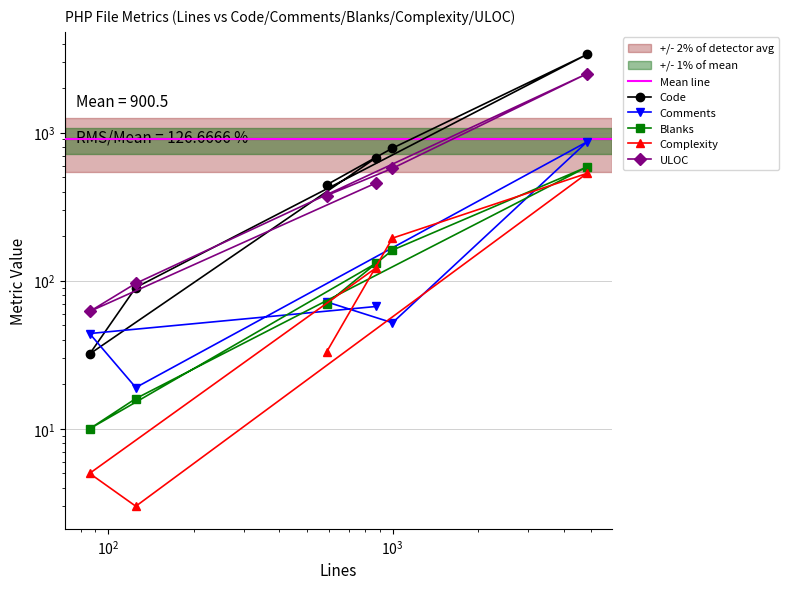

Which category has the highest value in the Comments series?

4829